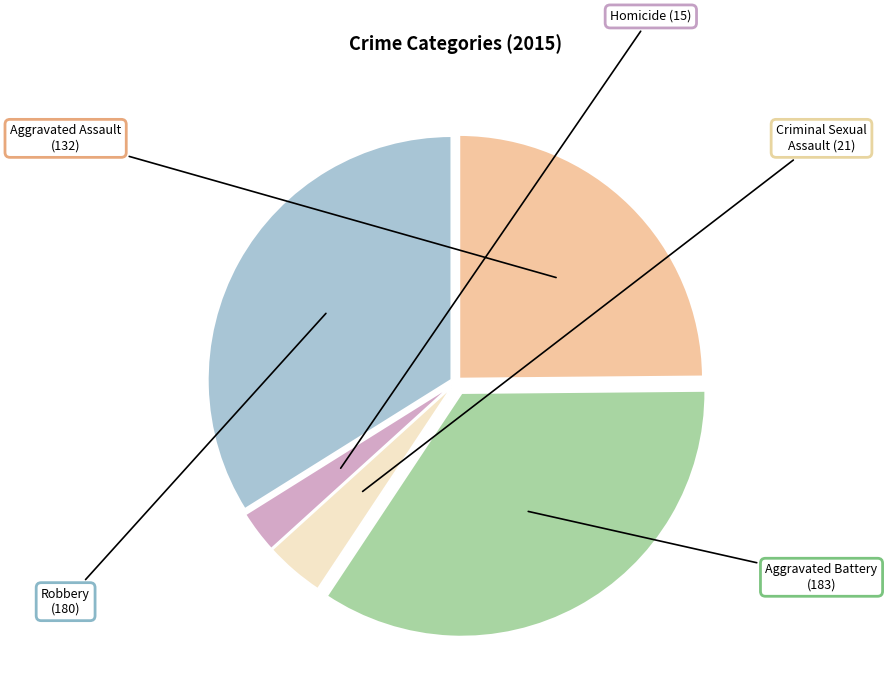

What is the ratio of the value at Aggravated Battery to the value at Aggravated Assault?

1.4